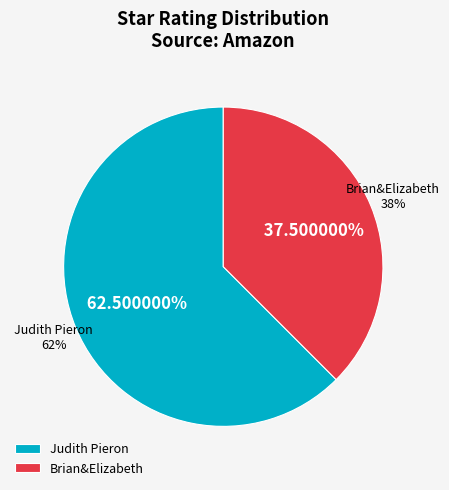

How many segments does this pie chart have?

2